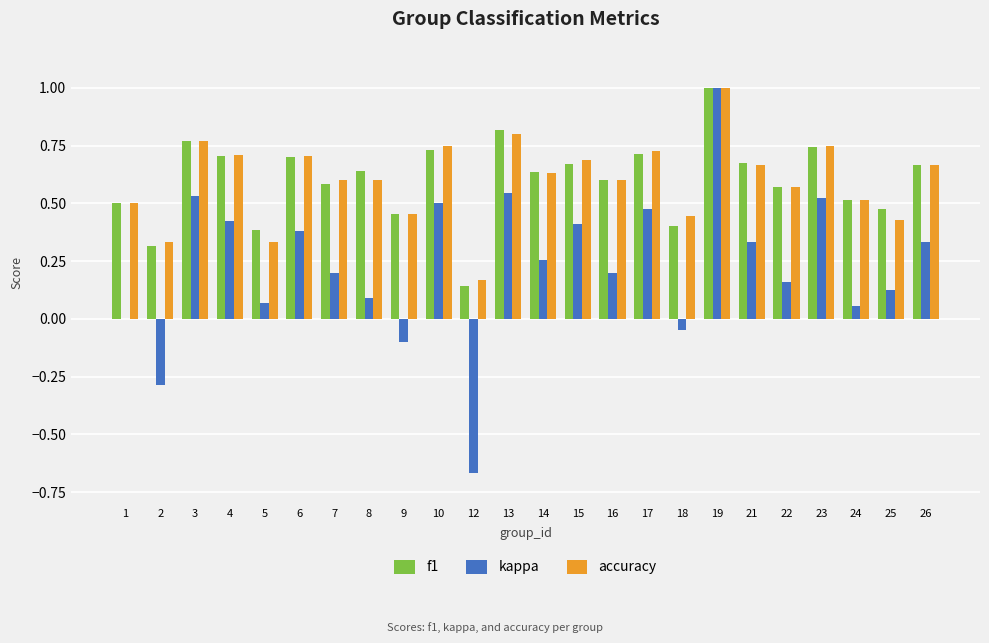

Between 2 and 14, which series saw the biggest shift?

kappa